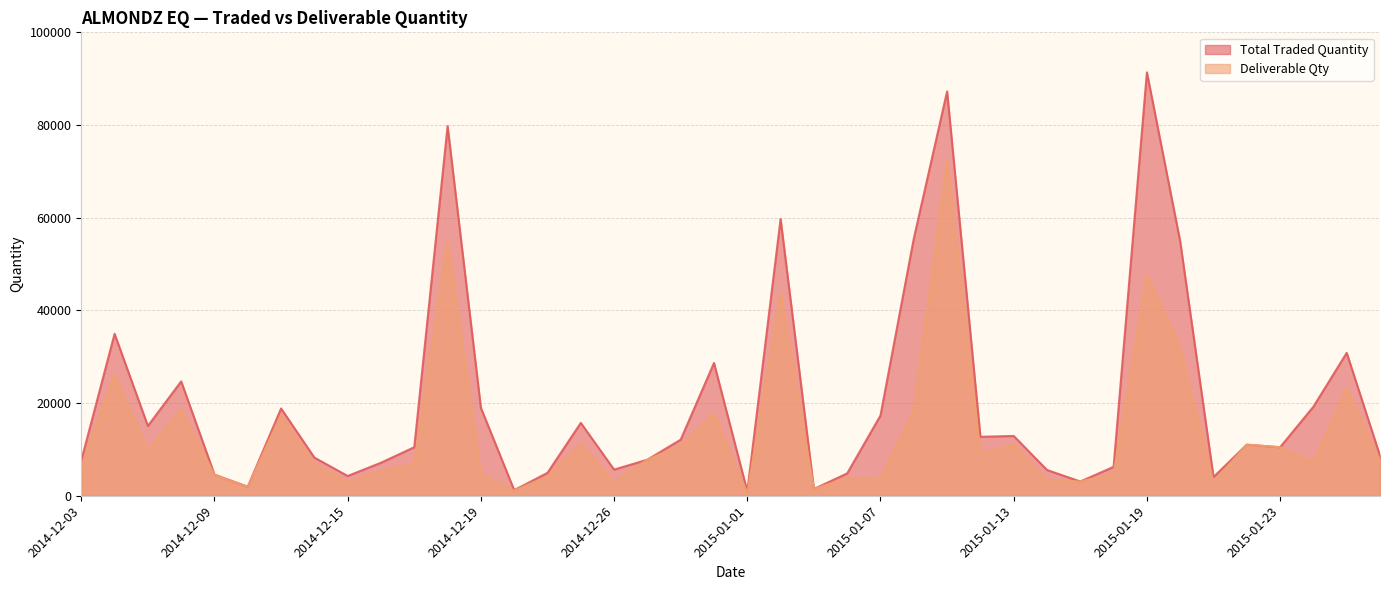

Is it true that Total Traded Quantity equals 8290 at 2014-12-30?

False